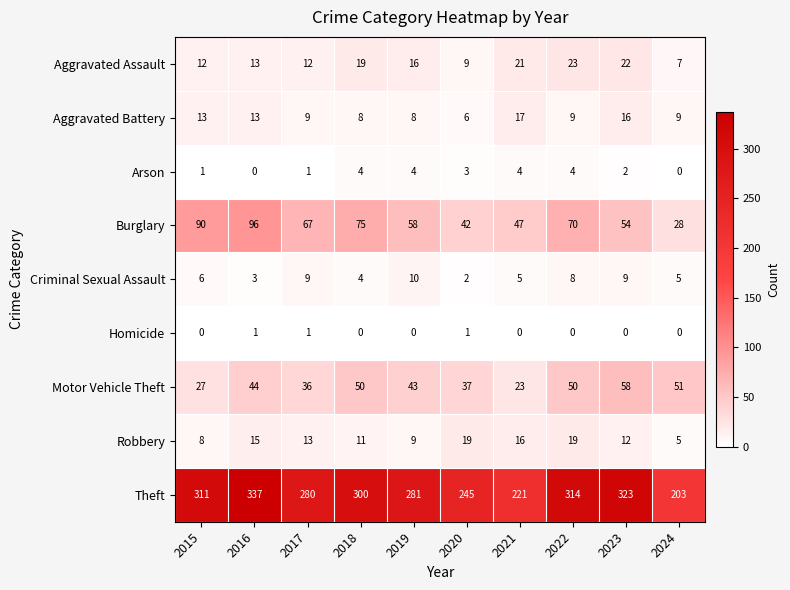

Rank the series by their maximum value, from lowest to highest.

Homicide, Arson, Criminal Sexual Assault, Aggravated Battery, Robbery, Aggravated Assault, Motor Vehicle Theft, Burglary, Theft